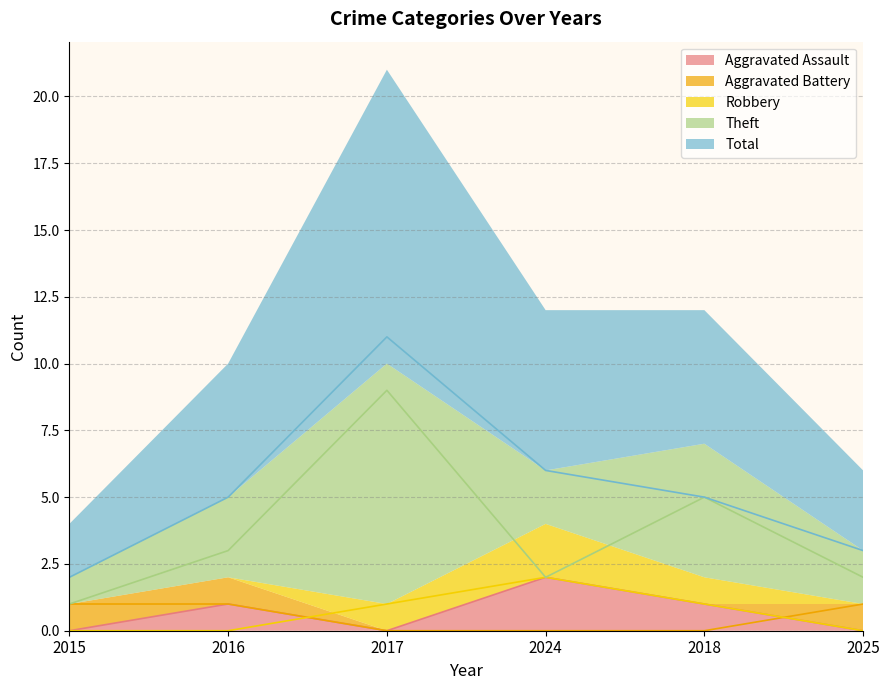

What value does the Theft series have at 2018?

5